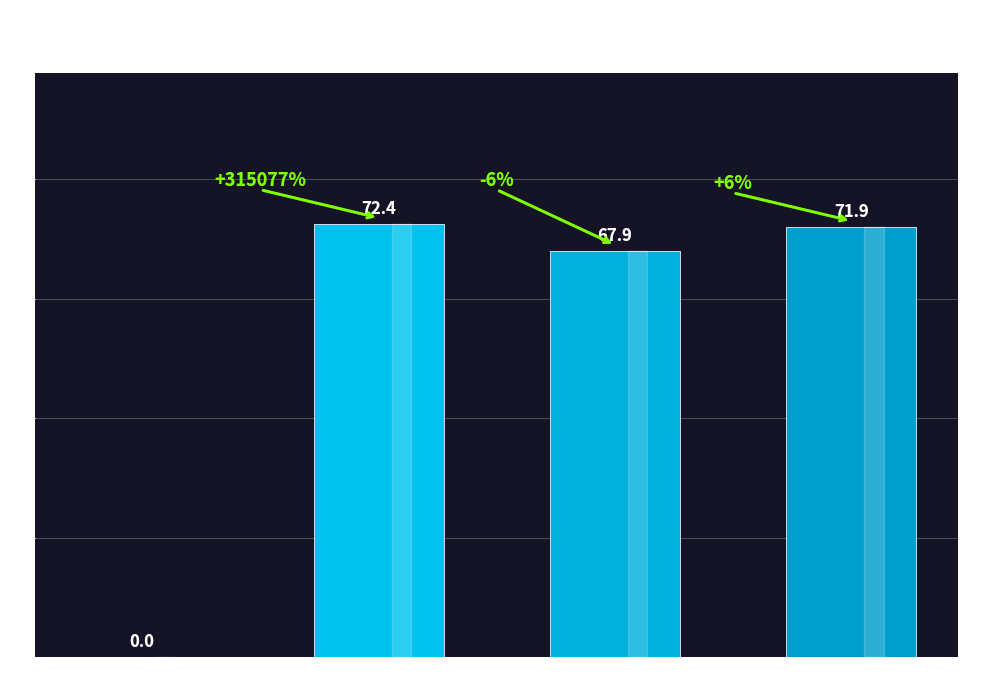

What is the ratio of the value at FL 22-25 to the value at FL 26-32?

0.9